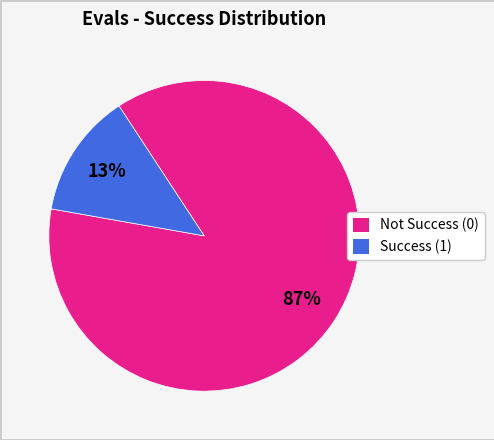

How many slices are in this pie chart?

2